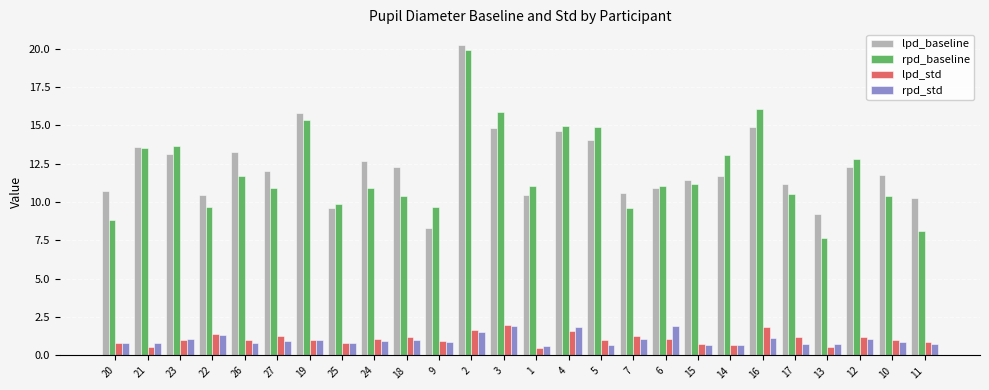

What is the difference between the second highest and minimum values in the rpd_std series?

1.3